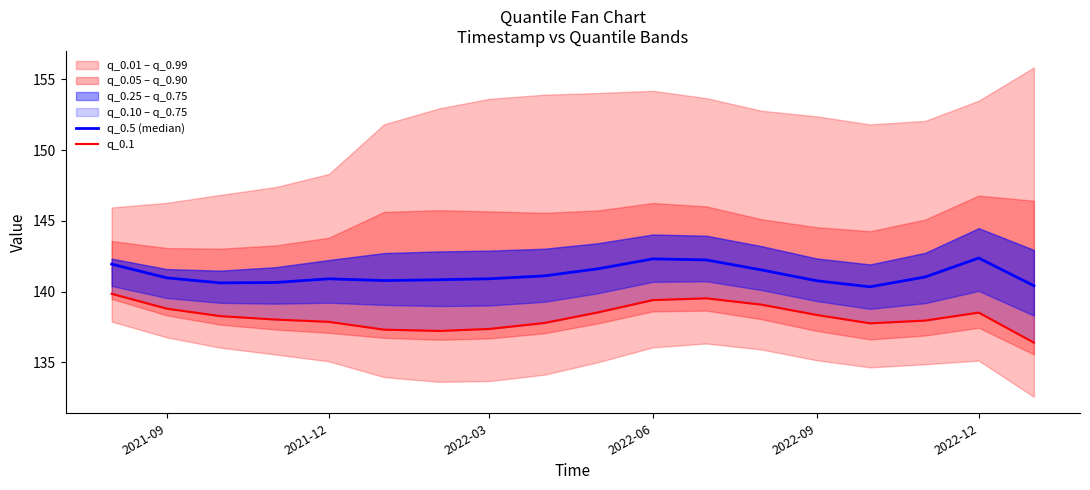

True or false: q_0.1 and q_0.5 (median) cross at least once.

False